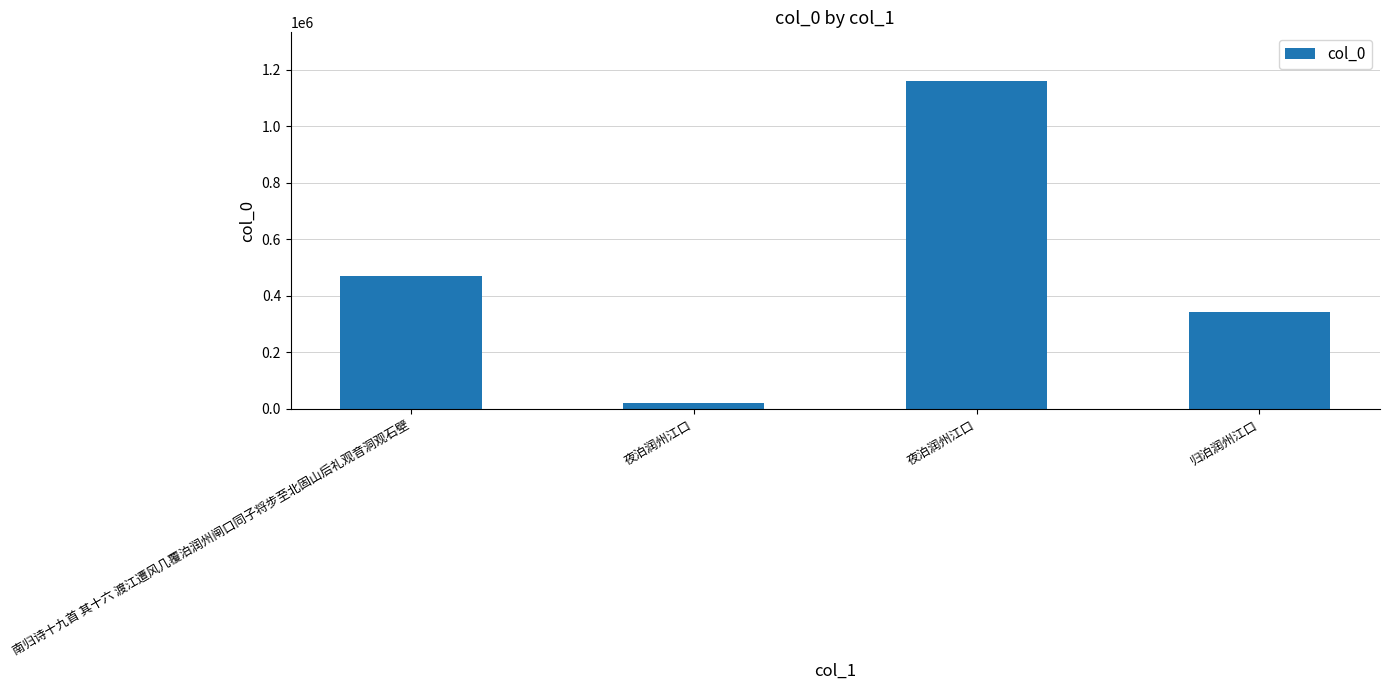

Reading left to right, transcribe all the data shown in this chart.

470580	19993	1159173	341183